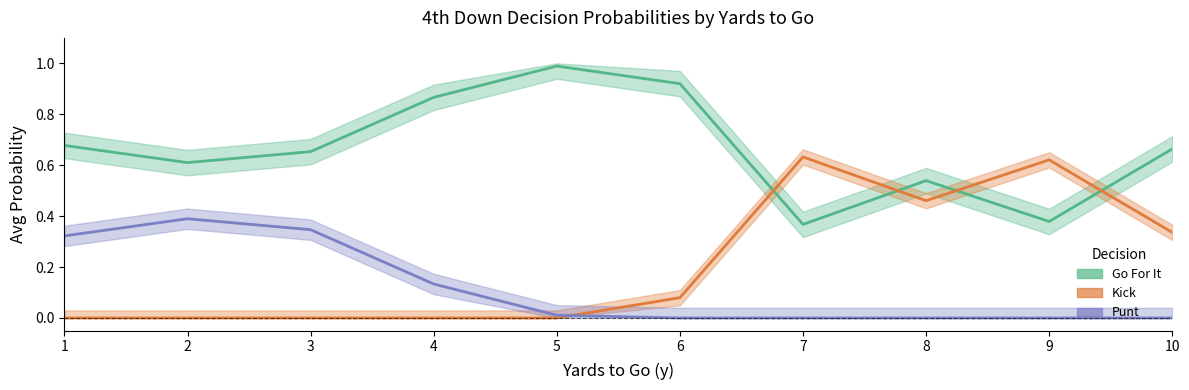

What is the approximate value of Go For It at 1?

0.7